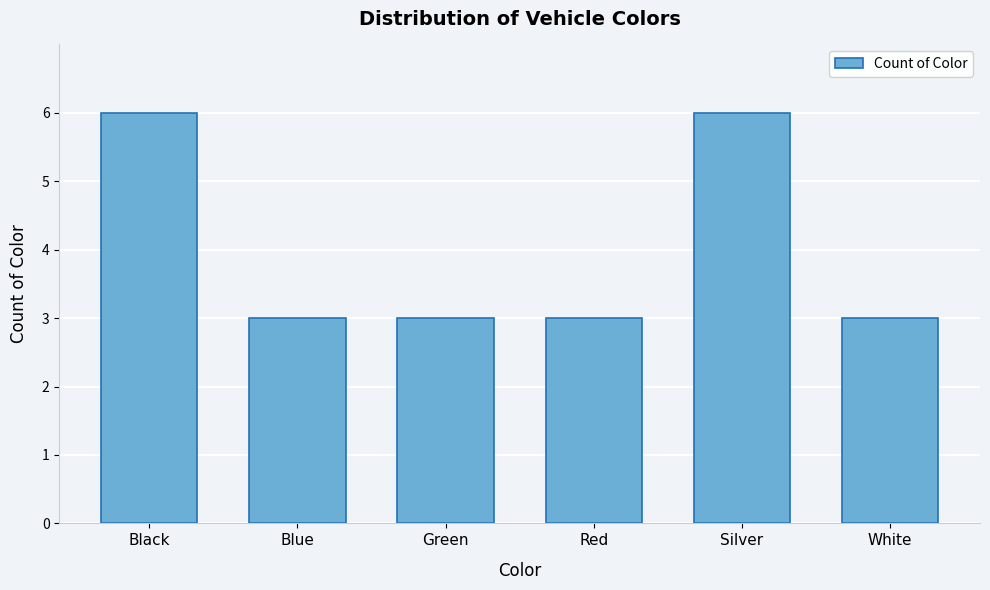

Reading left to right, list all the values displayed in this chart.

6	3	3	3	6	3